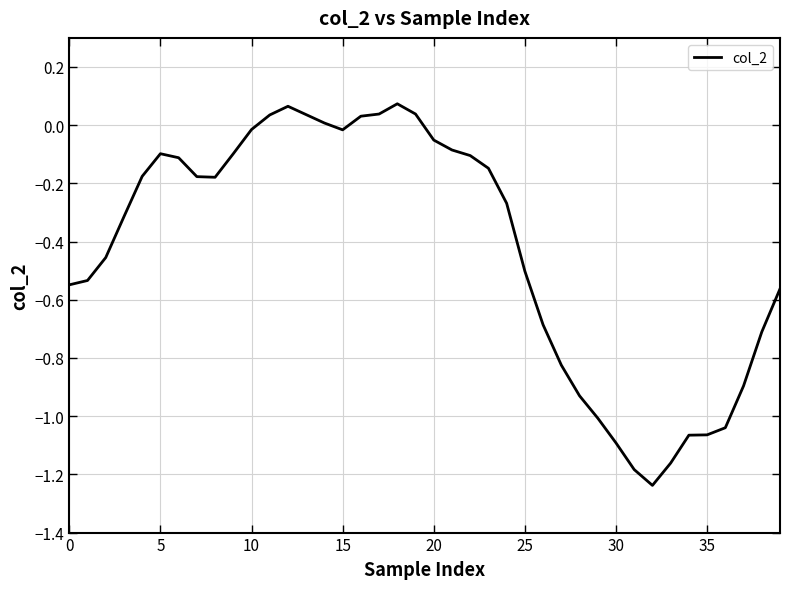

What is the difference between the maximum and minimum values?

1.3